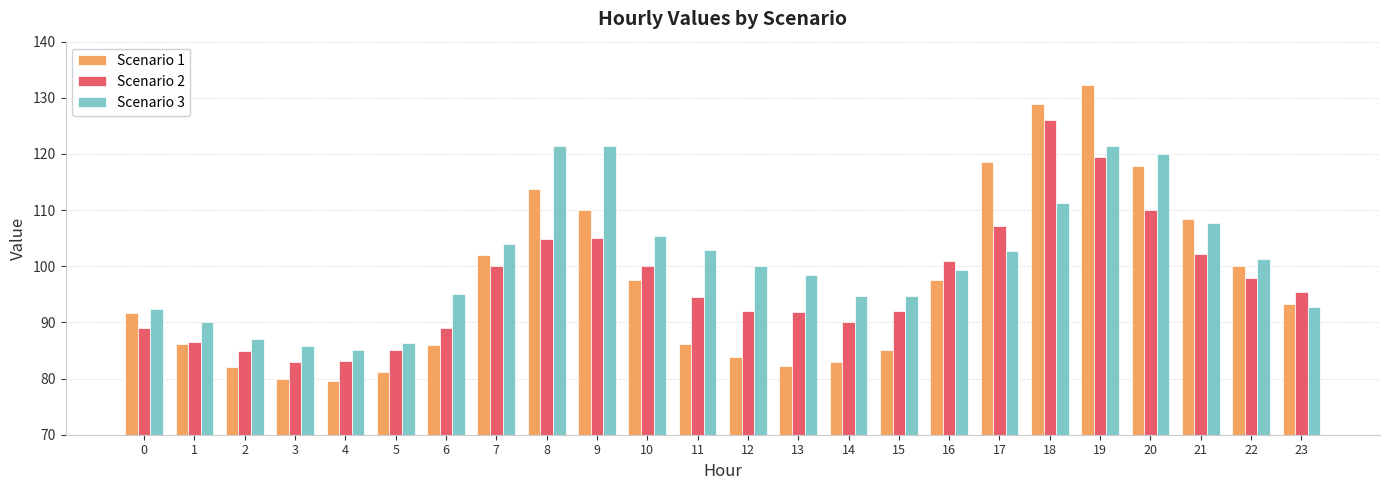

Are the bars horizontal?

No